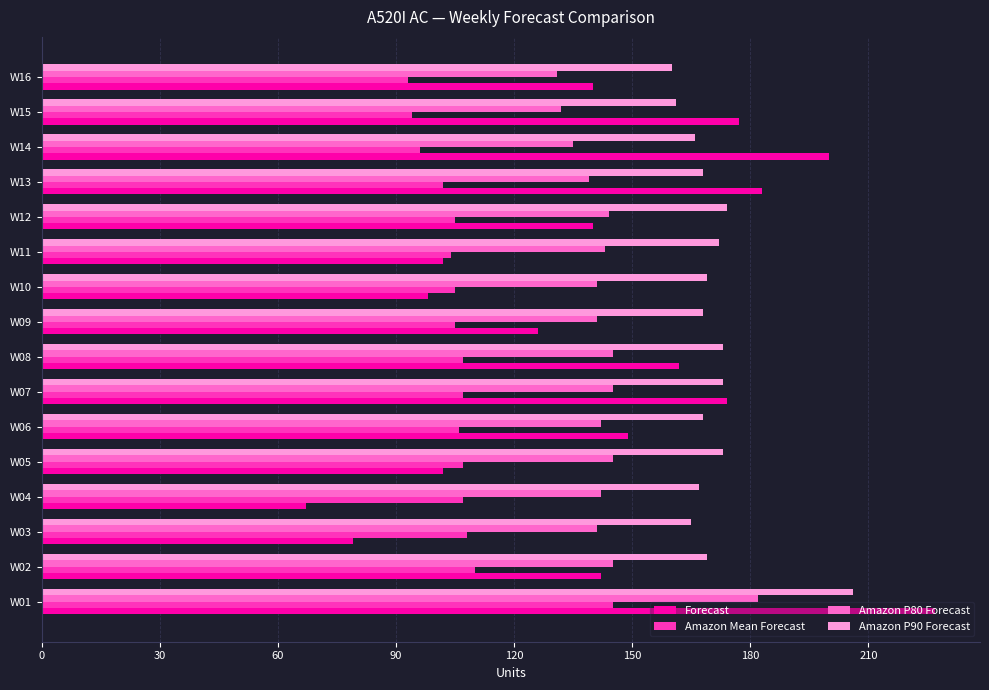

Which series has the widest spread of values?

Forecast